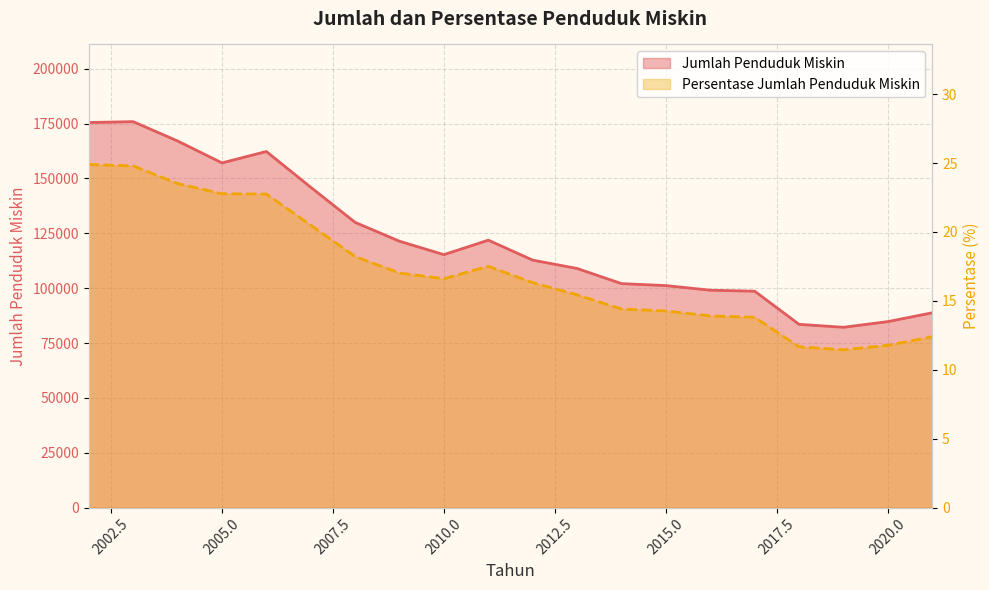

What is the average value of the Jumlah Penduduk Miskin series?

121734.5